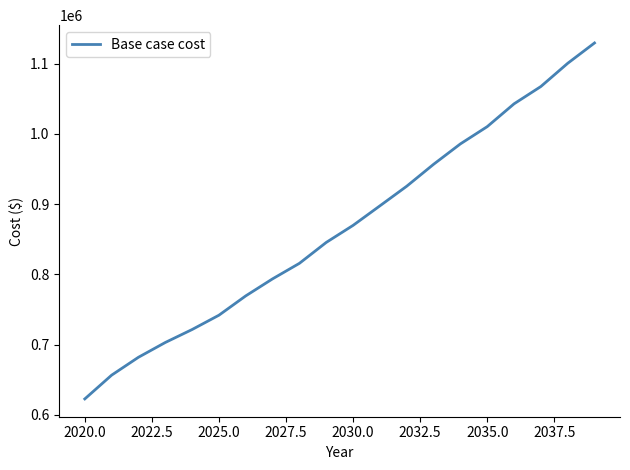

What is the greatest value displayed?

1129431.3